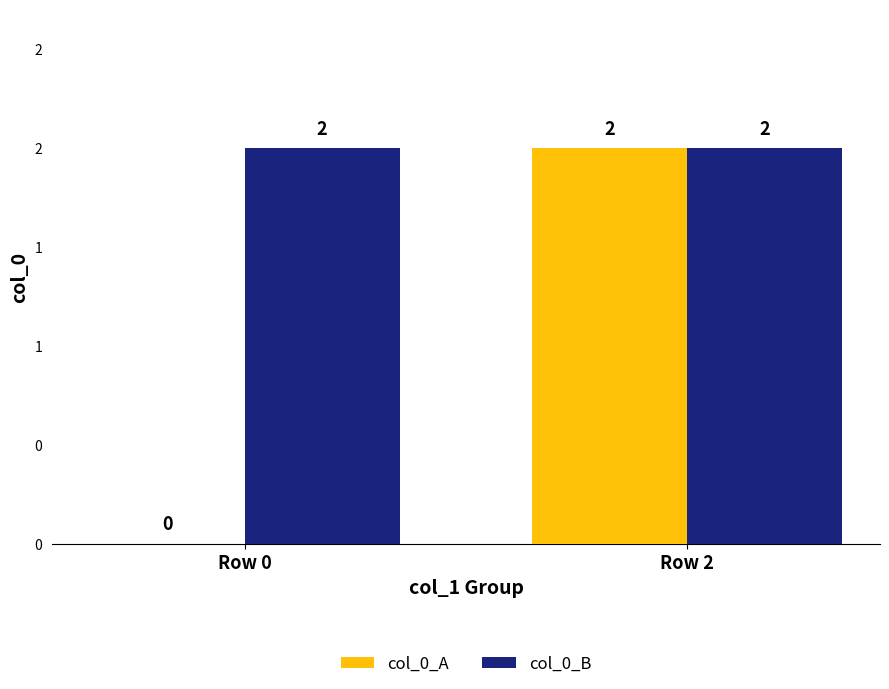

Is it true that col_0_A equals 2 at Row 2?

True